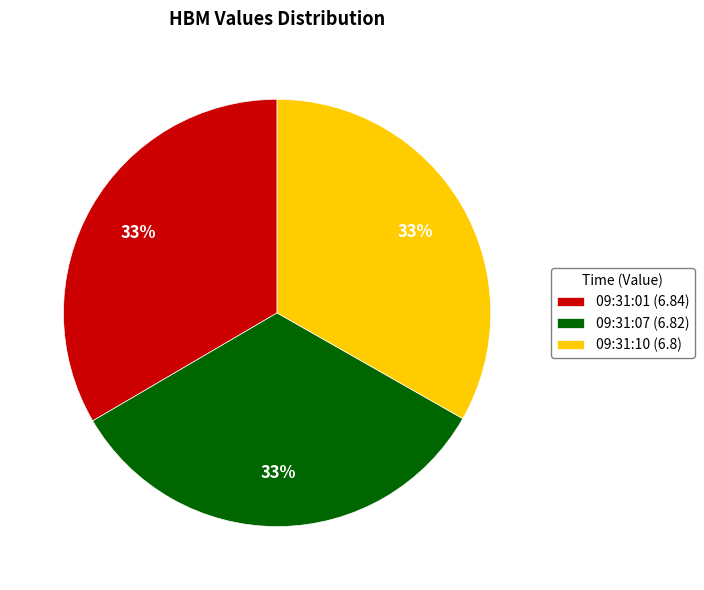

Is there any slice that represents more than half of the pie?

No